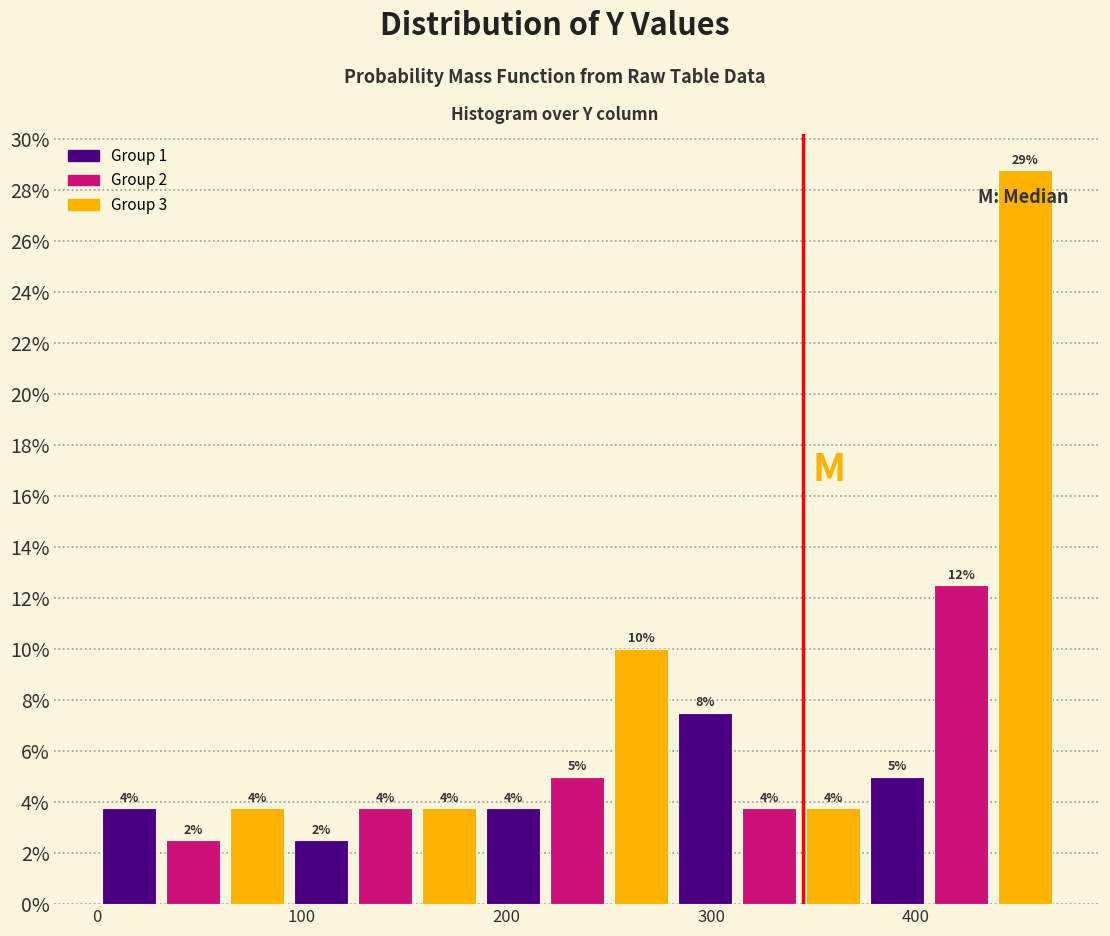

Around what value on the x-axis is the tallest bar? Give the approximate position of its centre, as read against the axis.

450